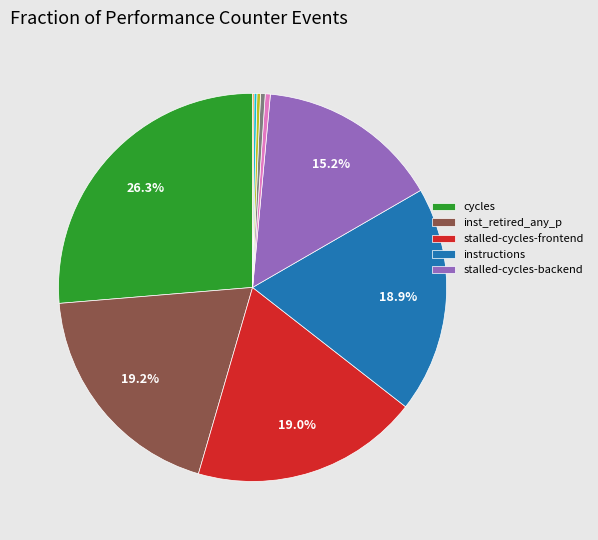

Is there a majority slice in this chart?

No